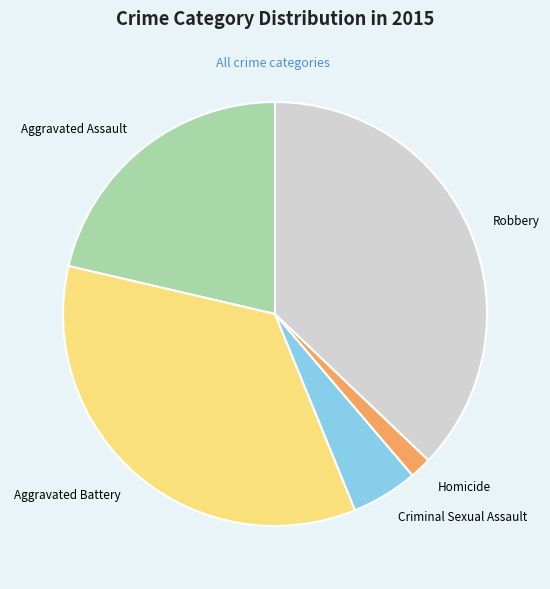

Count the number of slices in the pie.

5